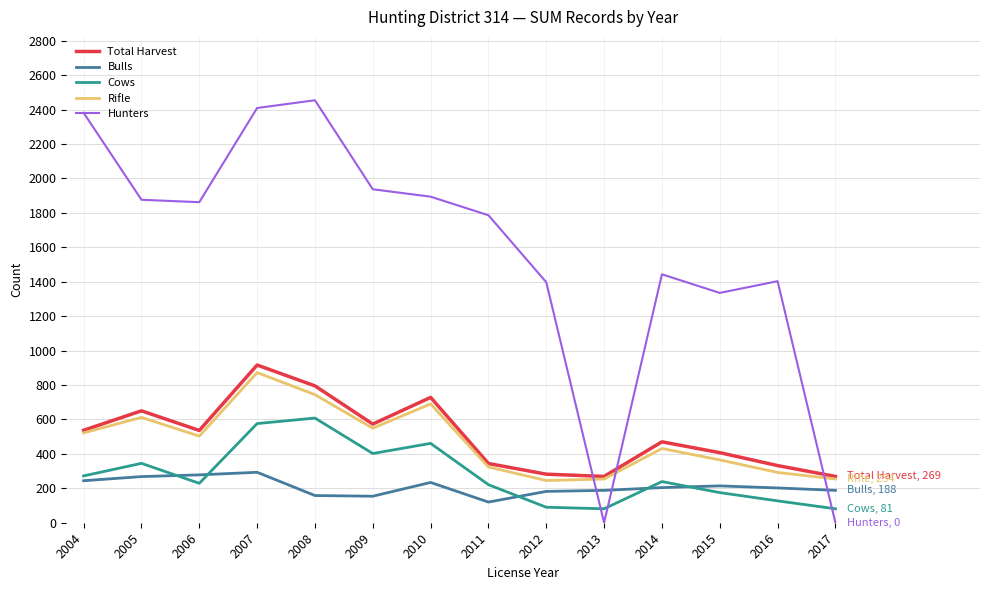

What is the maximum value shown in the chart?

2454